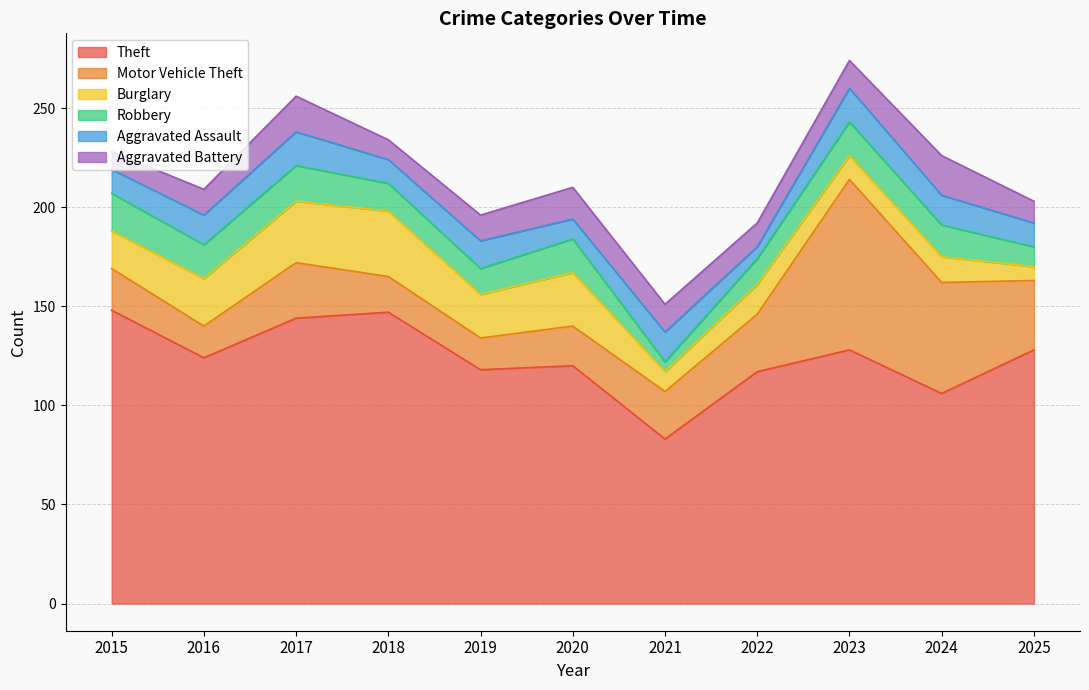

Which has a higher value, 2020 or 2025?

2025